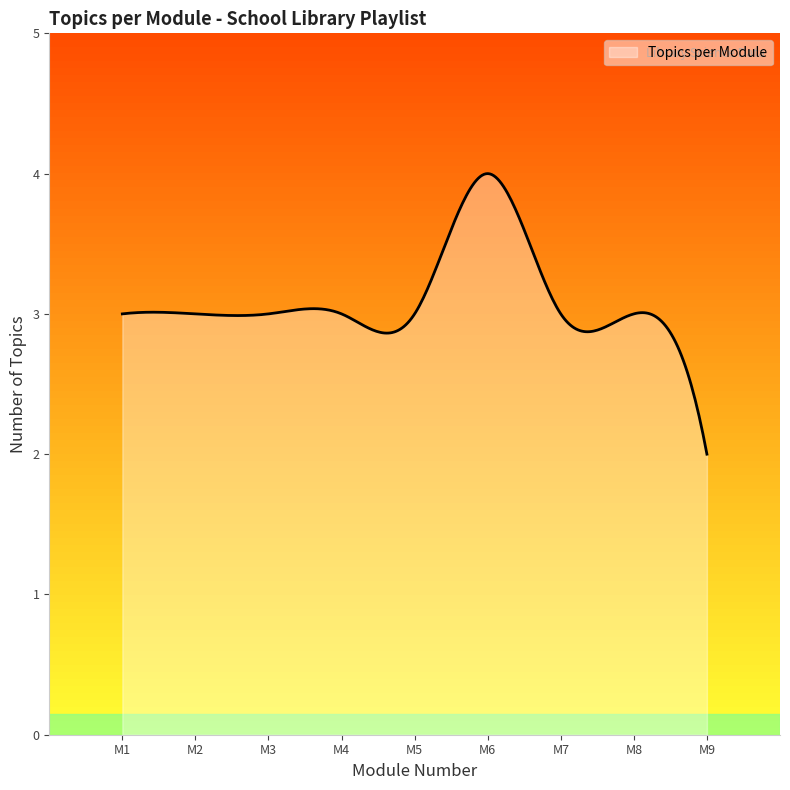

What is the maximum value shown in the chart?

4.0